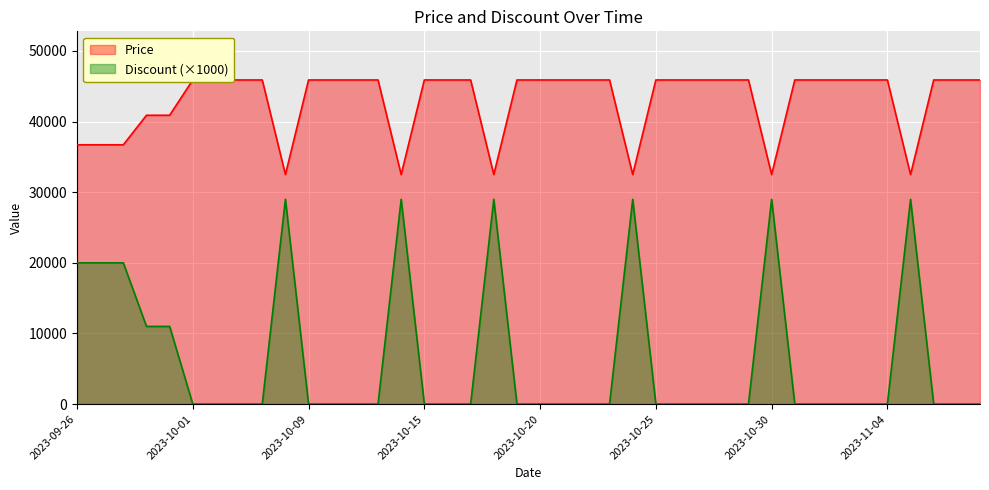

Rank the series by their average value, from lowest to highest.

Discount, Price